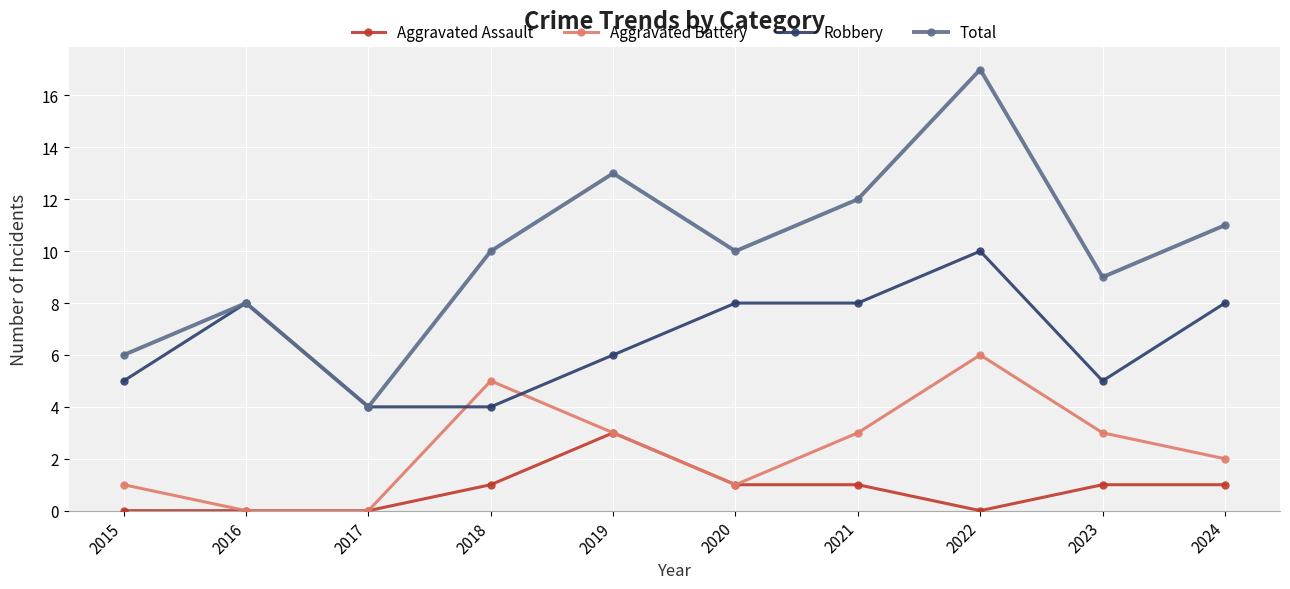

True or false: Total has a value of 8 at 2016.

True